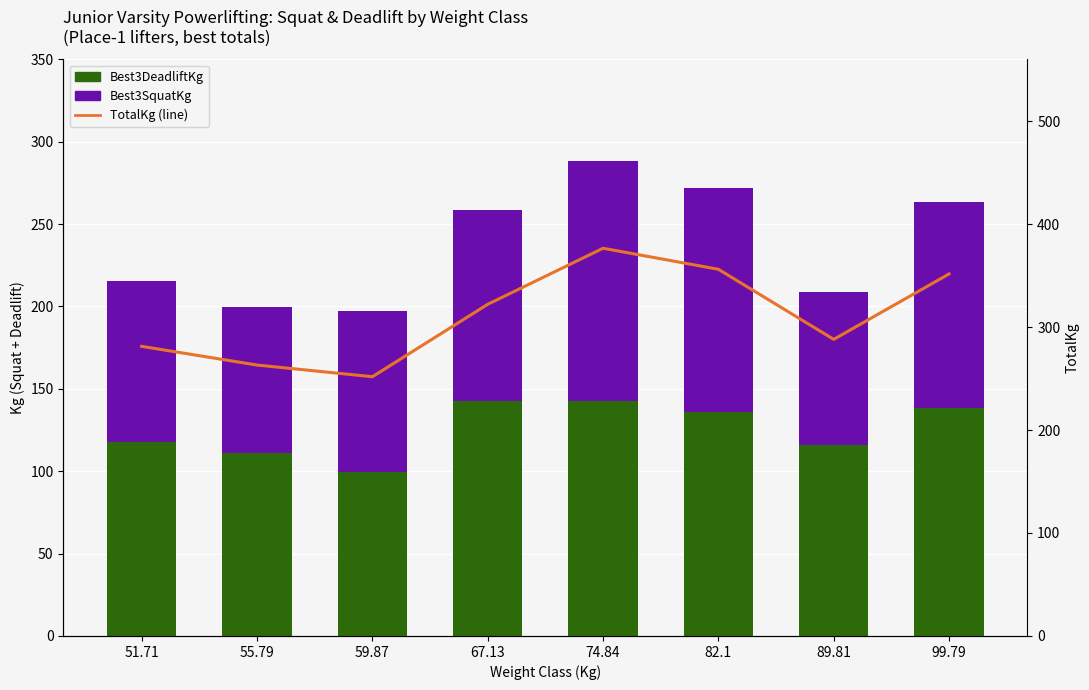

What is the value of the Best3SquatKg bar at the 8th from the left?

124.7